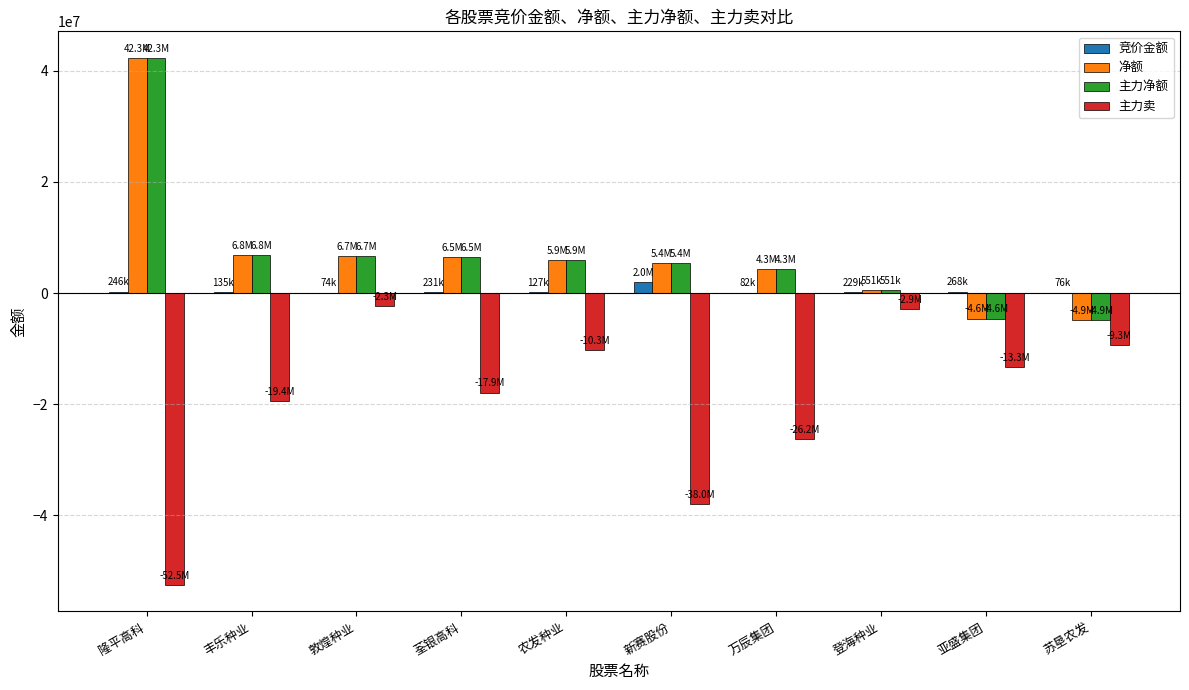

Which series has the largest range (max minus min)?

主力卖